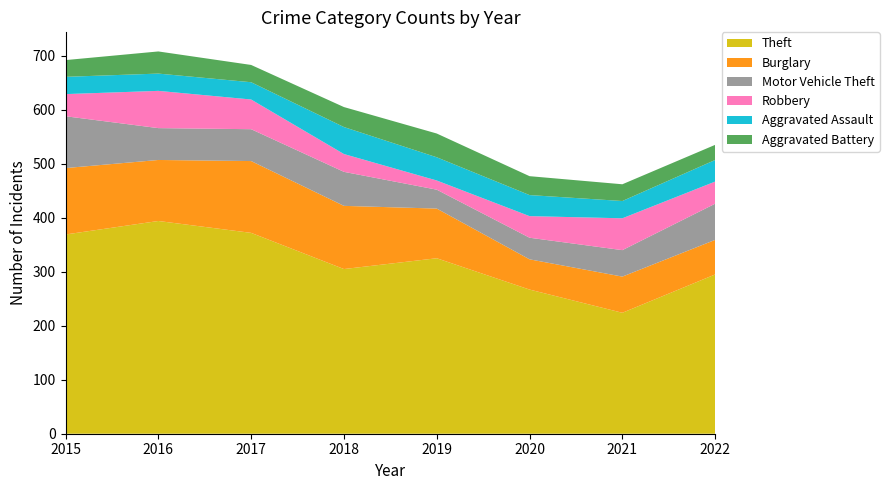

Reading left to right, transcribe all the data shown in this chart.

Theft: 2015=369	2016=394	2017=372	2018=305	2019=325	2020=267	2021=224	2022=295
Burglary: 2015=123	2016=113	2017=133	2018=117	2019=92	2020=56	2021=67	2022=64
Motor Vehicle Theft: 2015=96	2016=59	2017=59	2018=63	2019=35	2020=40	2021=49	2022=67
Robbery: 2015=41	2016=69	2017=55	2018=33	2019=17	2020=40	2021=59	2022=41
Aggravated Assault: 2015=32	2016=32	2017=32	2018=50	2019=43	2020=39	2021=32	2022=40
Aggravated Battery: 2015=31	2016=41	2017=32	2018=37	2019=44	2020=35	2021=31	2022=28